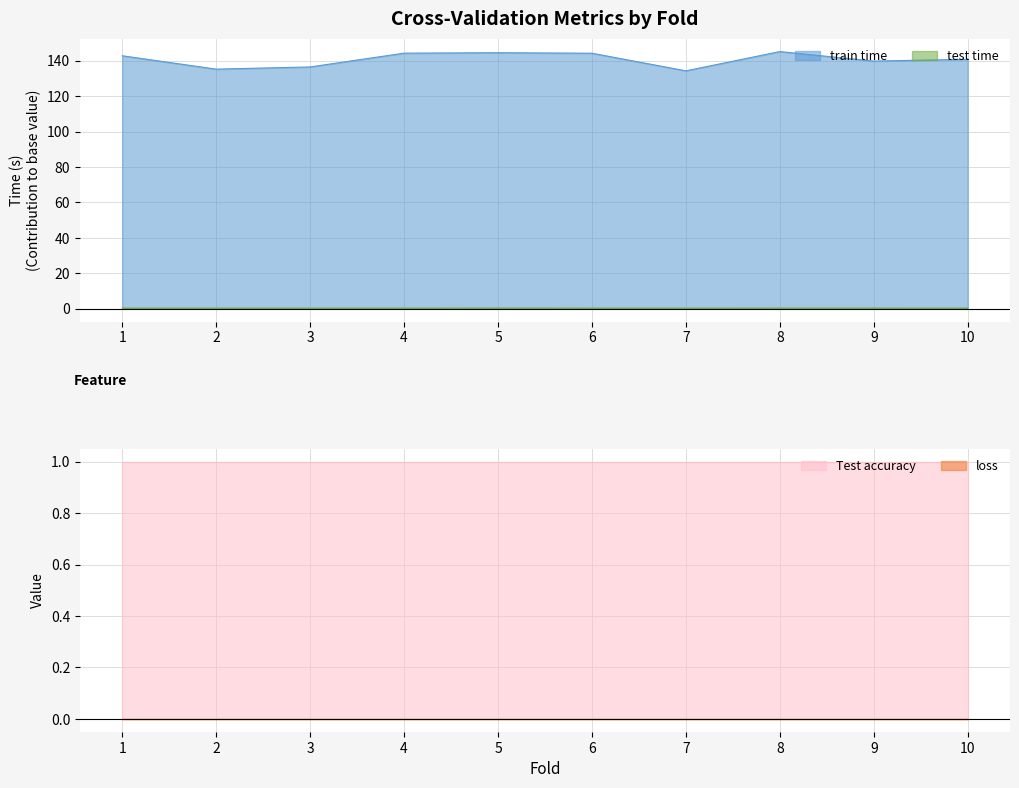

How many interior local peaks does the train time series have?

2